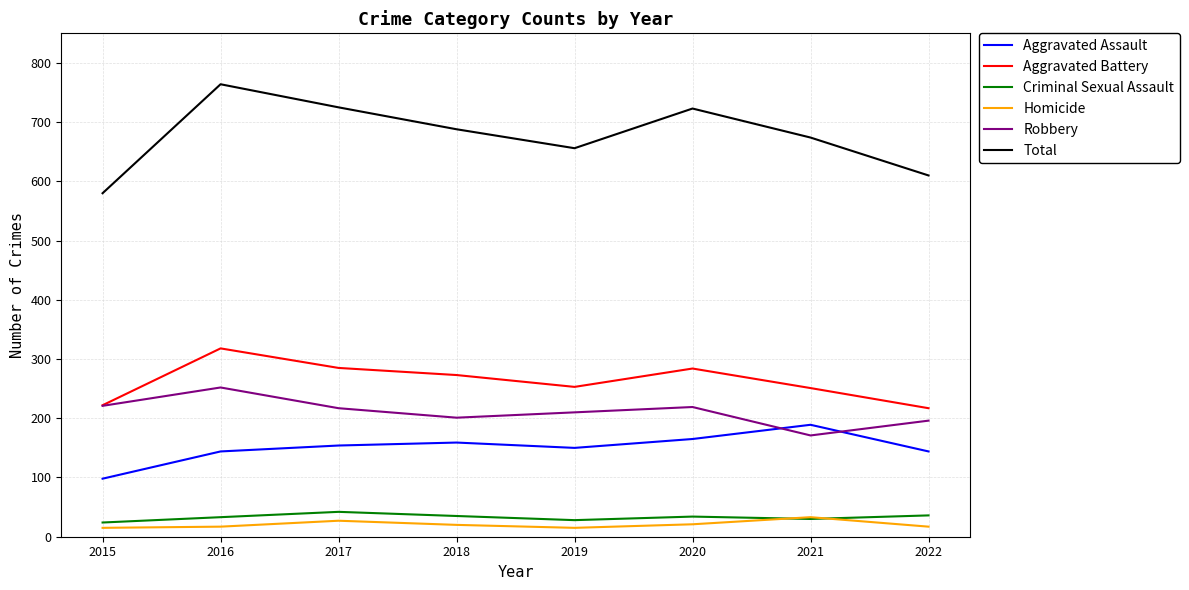

Where is the first local maximum for Homicide?

2017